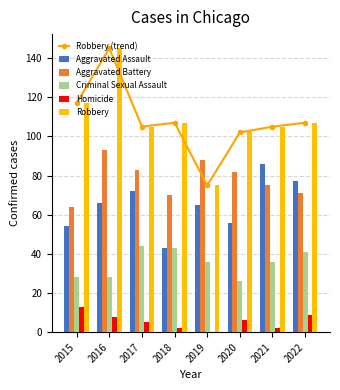

Reading left to right, transcribe all the data shown in this chart.

Robbery (trend): 117	145	105	107	75	102	105	107
Aggravated Assault: 54	66	72	43	65	56	86	77
Aggravated Battery: 64	93	83	70	88	82	75	71
Criminal Sexual Assault: 28	28	44	43	36	26	36	41
Homicide: 13	8	5	2	0	6	2	9
Robbery: 117	145	105	107	75	102	105	107